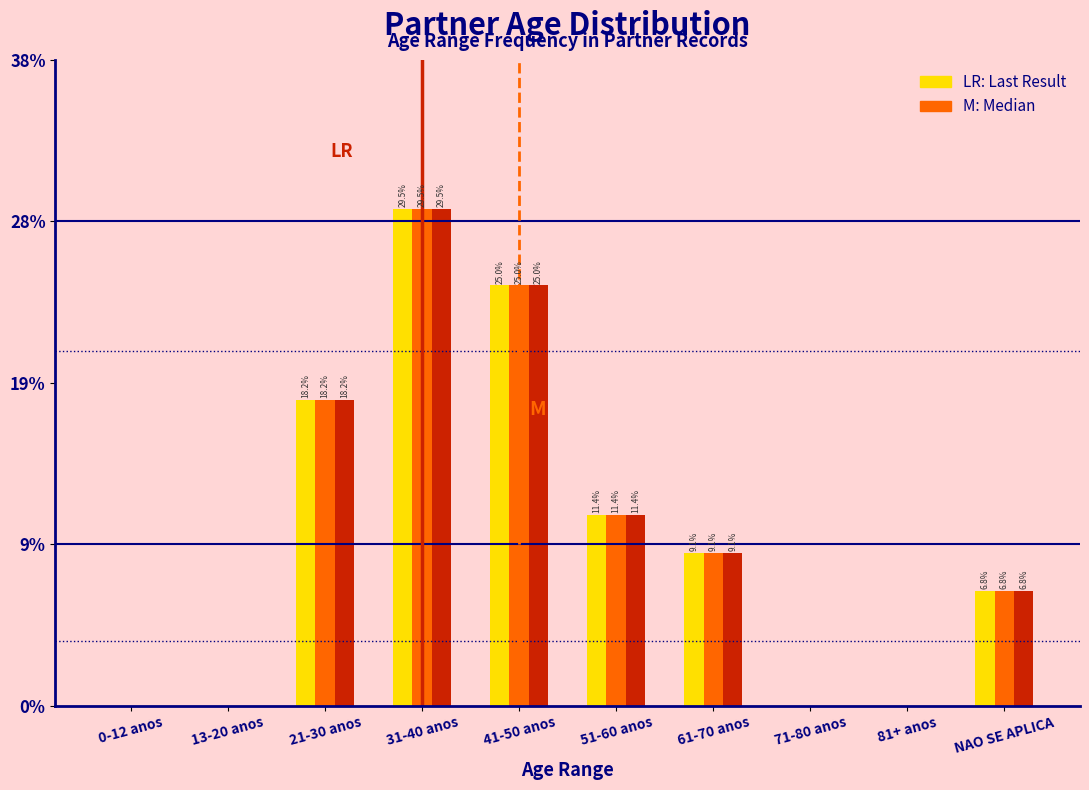

Are the bars grouped side by side (vs. stacked)?

Yes